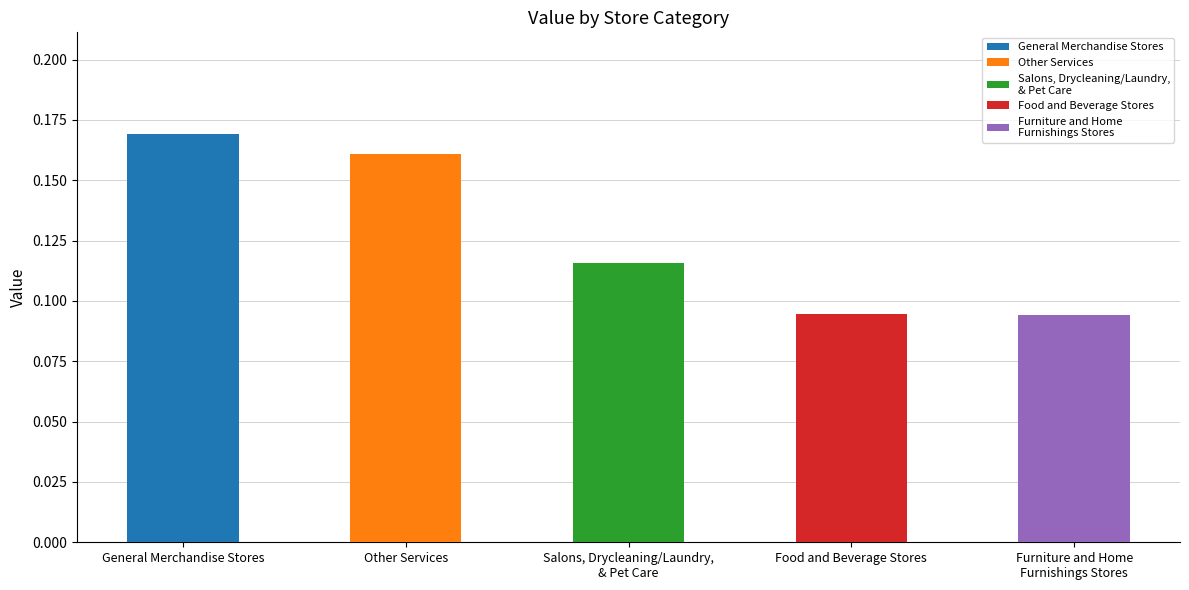

Reading left to right, transcribe all the data shown in this chart.

0.2	0.2	0.1	0.1	0.1